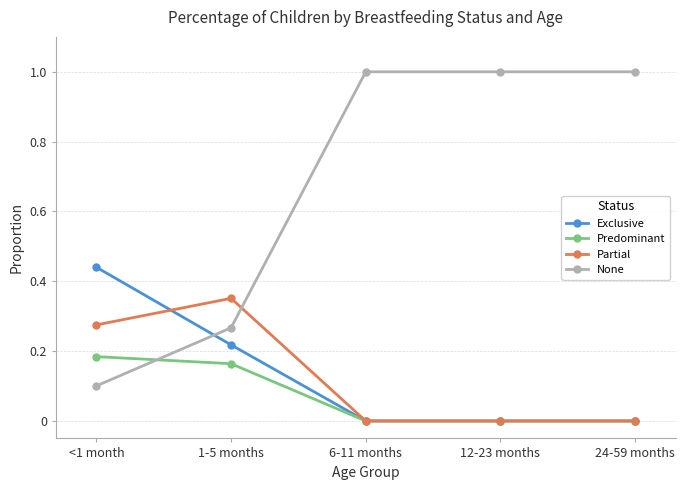

What is the total value across all series at 12-23 months?

1.0